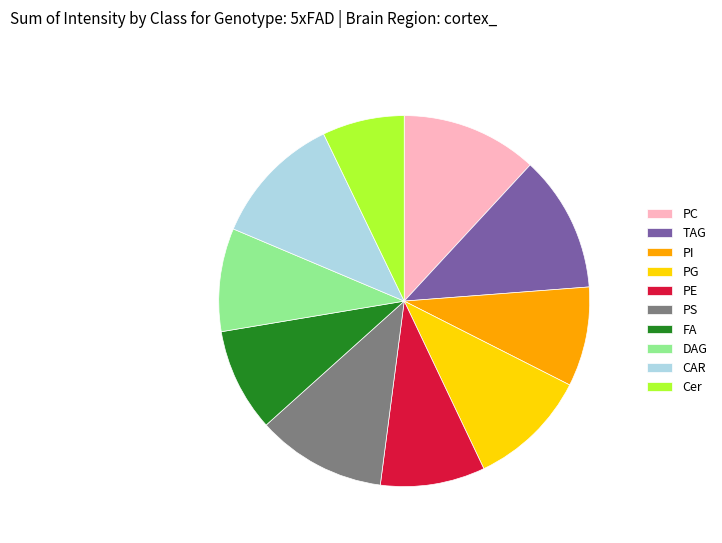

Is there any slice that represents more than half of the pie?

No